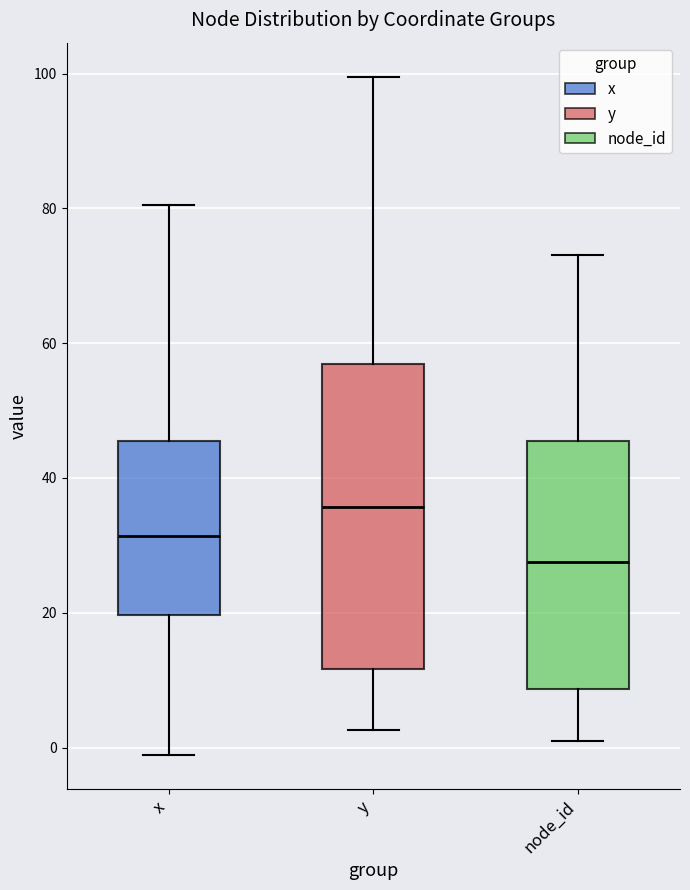

Reading left to right, transcribe this box plot: for each box, give where its median line is, the range the box spans, and where its two whiskers end, as read against the y-axis. The values are not printed on the chart, so give them approximately, as read against the axis.

x: median 32, box 20 to 46, whiskers -2 to 80
y: median 36, box 12 to 56, whiskers 2 to 100
node_id: median 28, box 8 to 46, whiskers 2 to 74